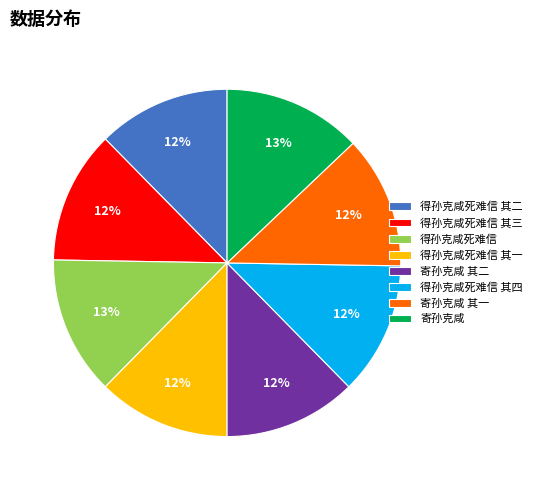

What percentage is the 寄孙克咸 其二 slice, to the nearest percent?

12%